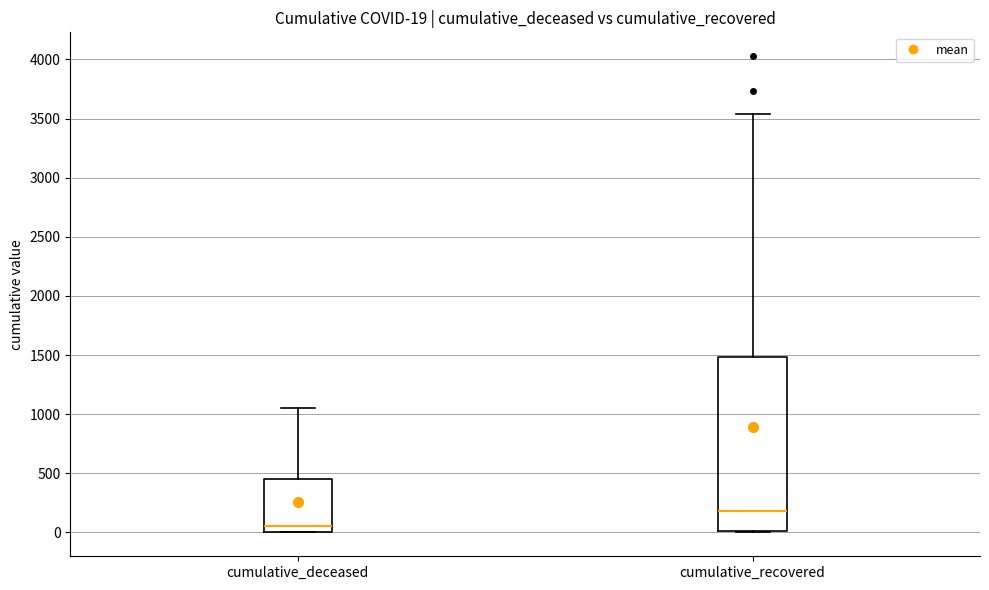

Which box has the lowest median line?

cumulative_deceased